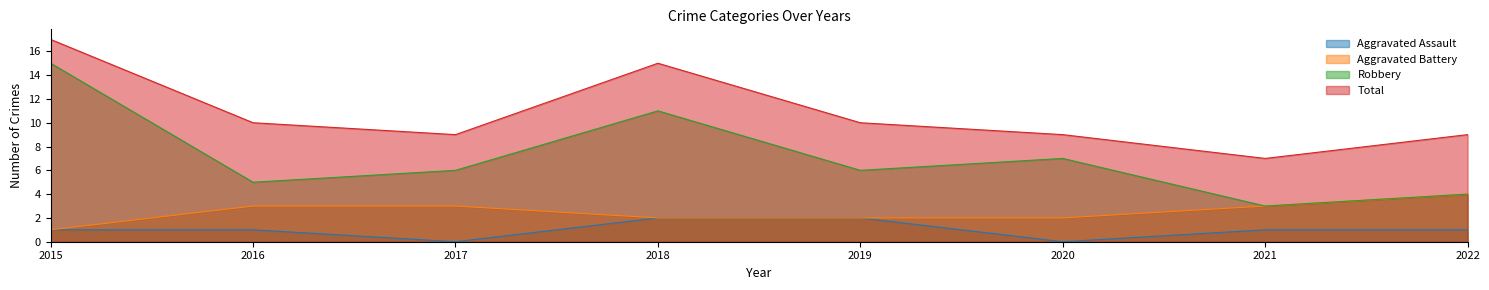

How many interior local valleys does the Robbery series have?

3